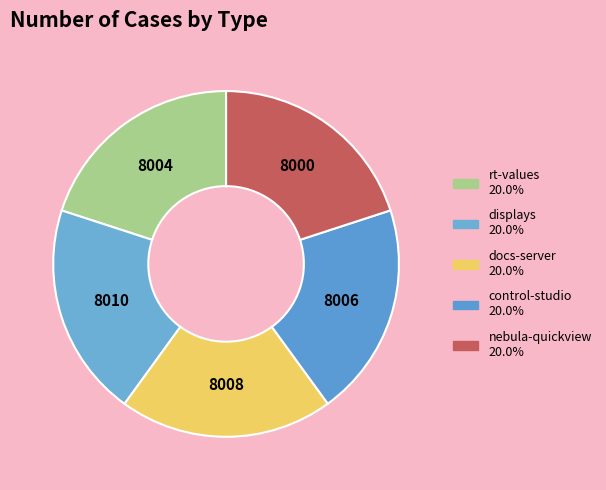

To the nearest percent, what percentage of the pie is rt-values?

20%